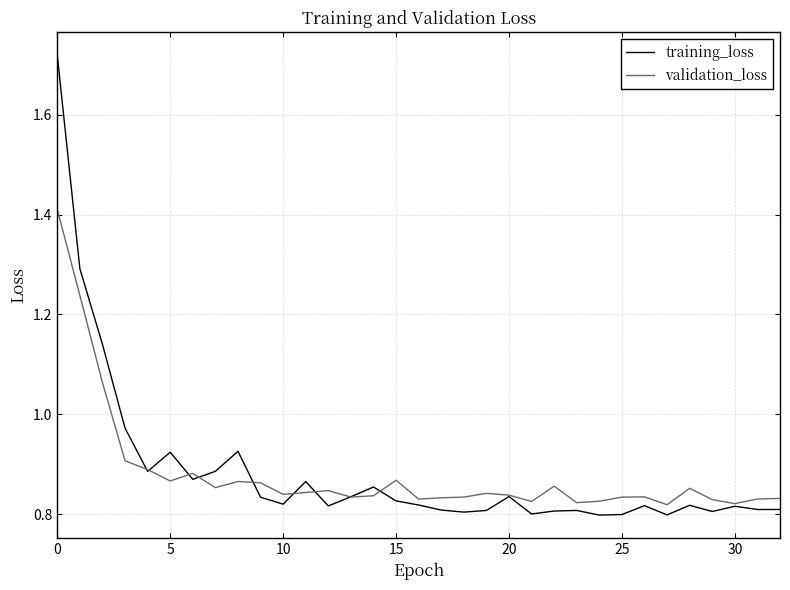

What are all the series names shown in the legend?

training_loss, validation_loss